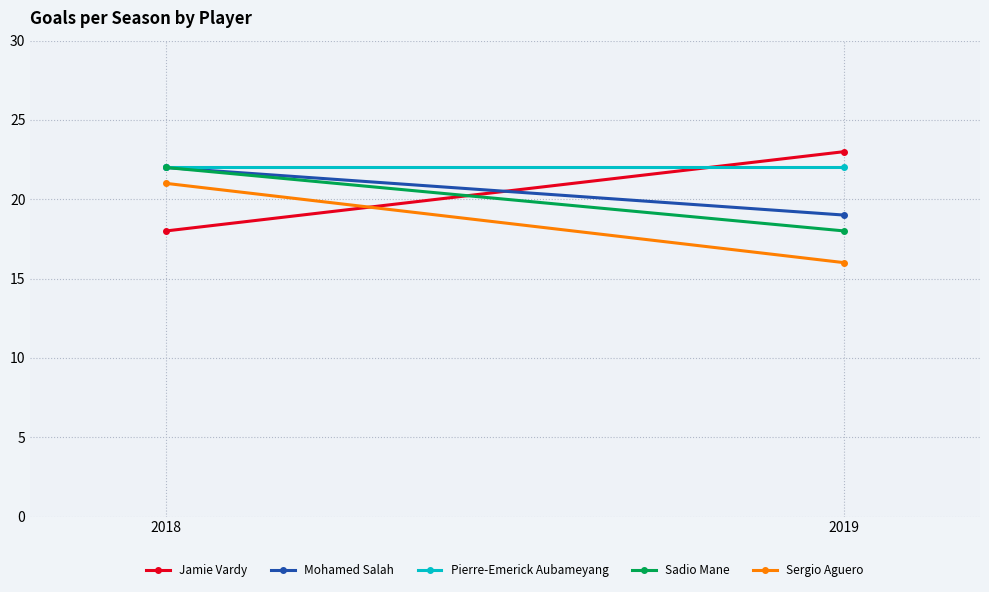

Which category has the lowest value across all series?

2019